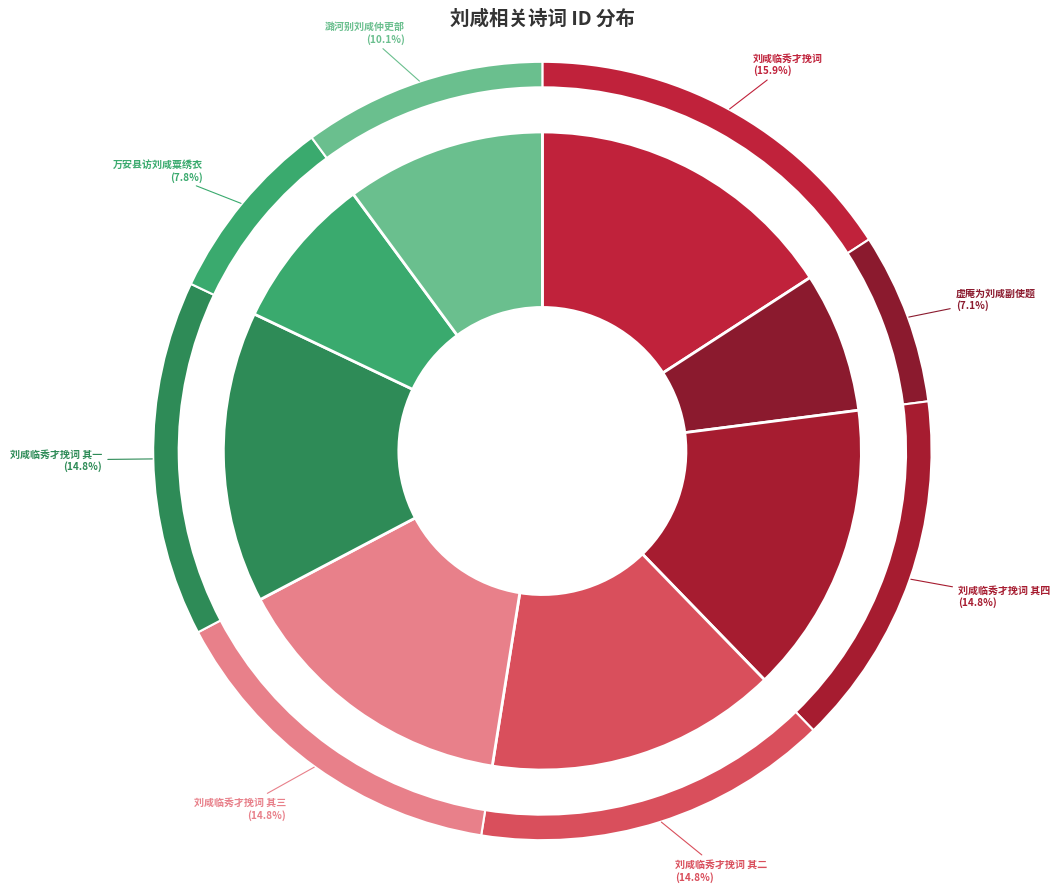

To the nearest percent, what is the combined percentage of 刘咸临秀才挽词 and 刘咸临秀才挽词 其三?

31%